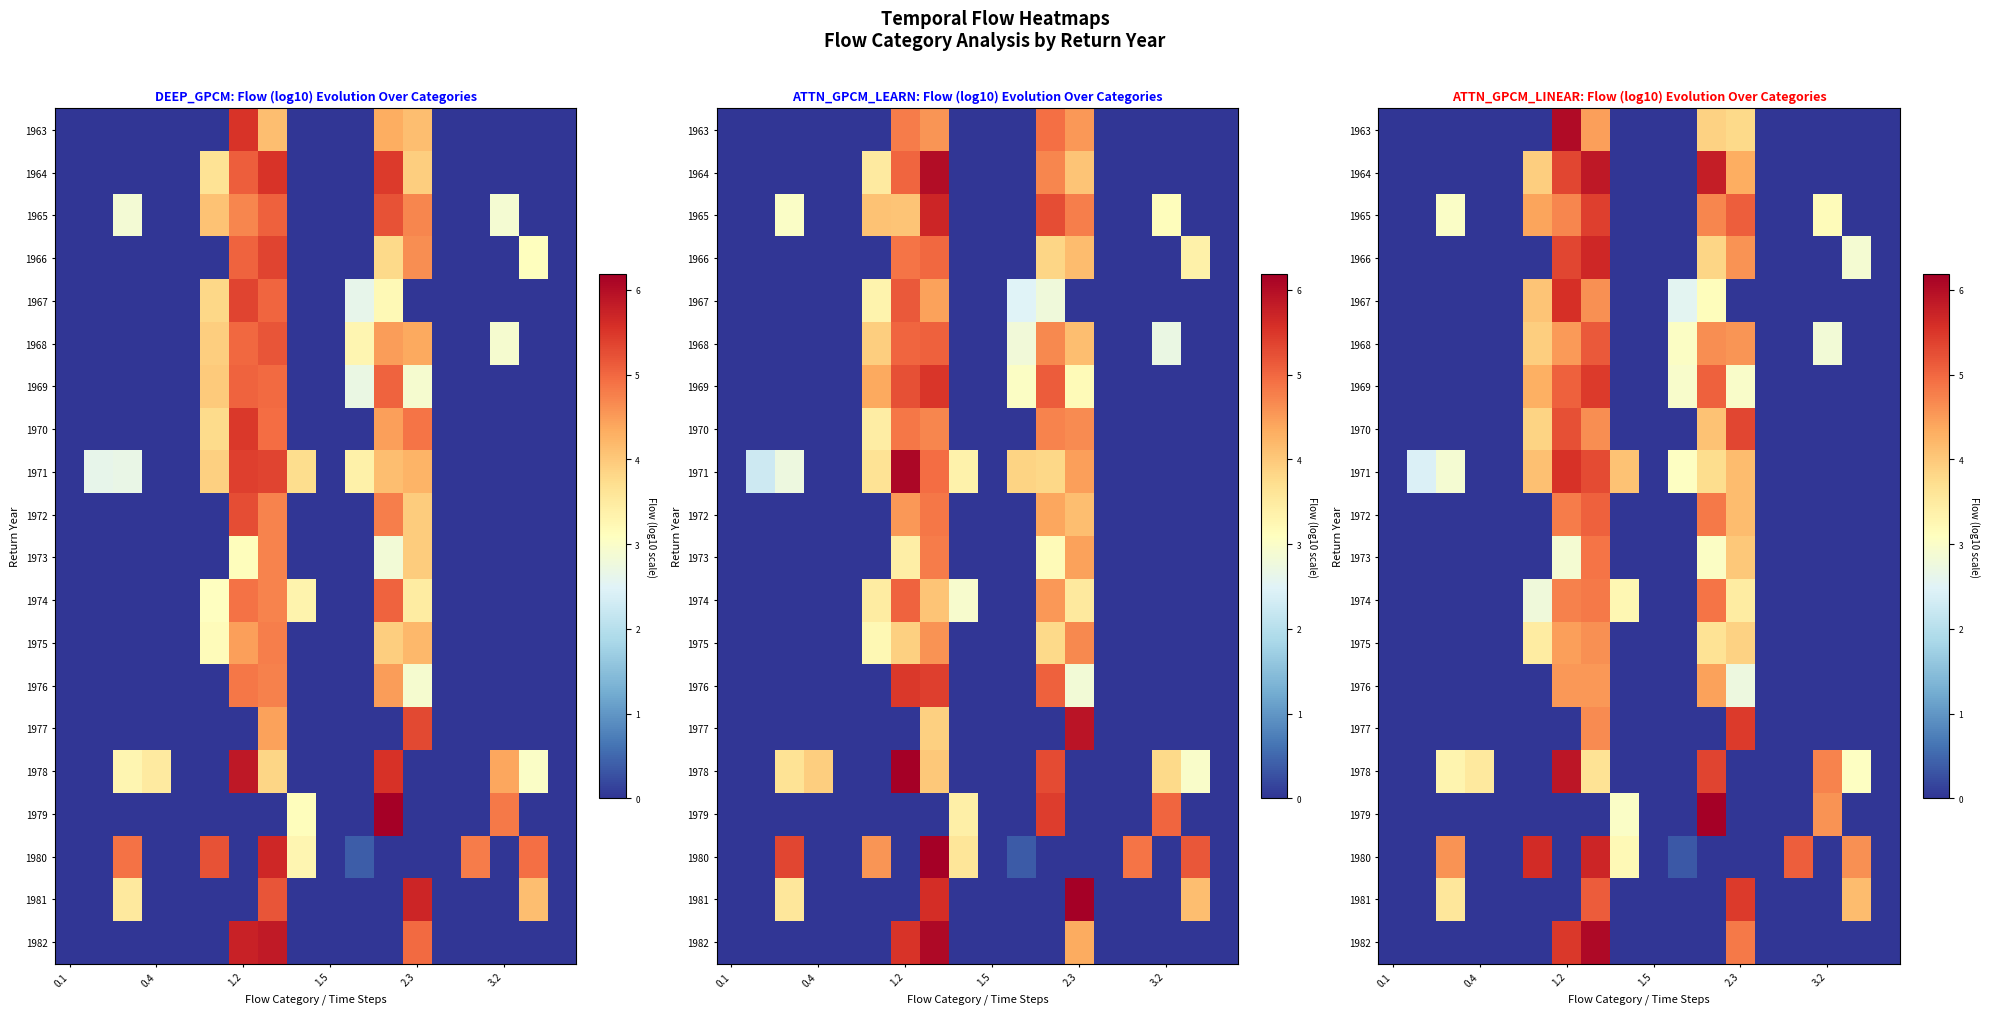

Count the number of categories in the chart.

18